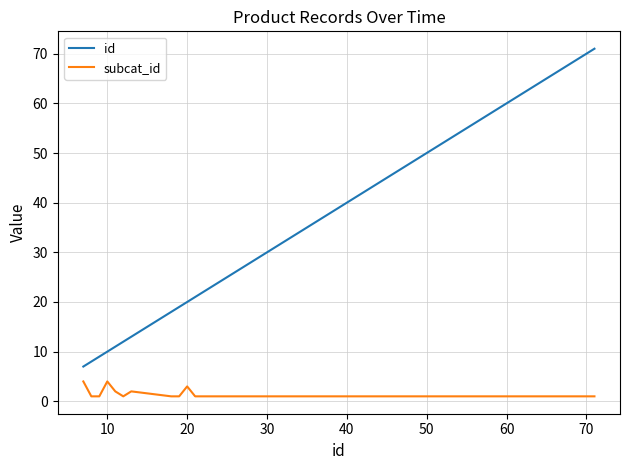

Which series has the largest range (max minus min)?

id